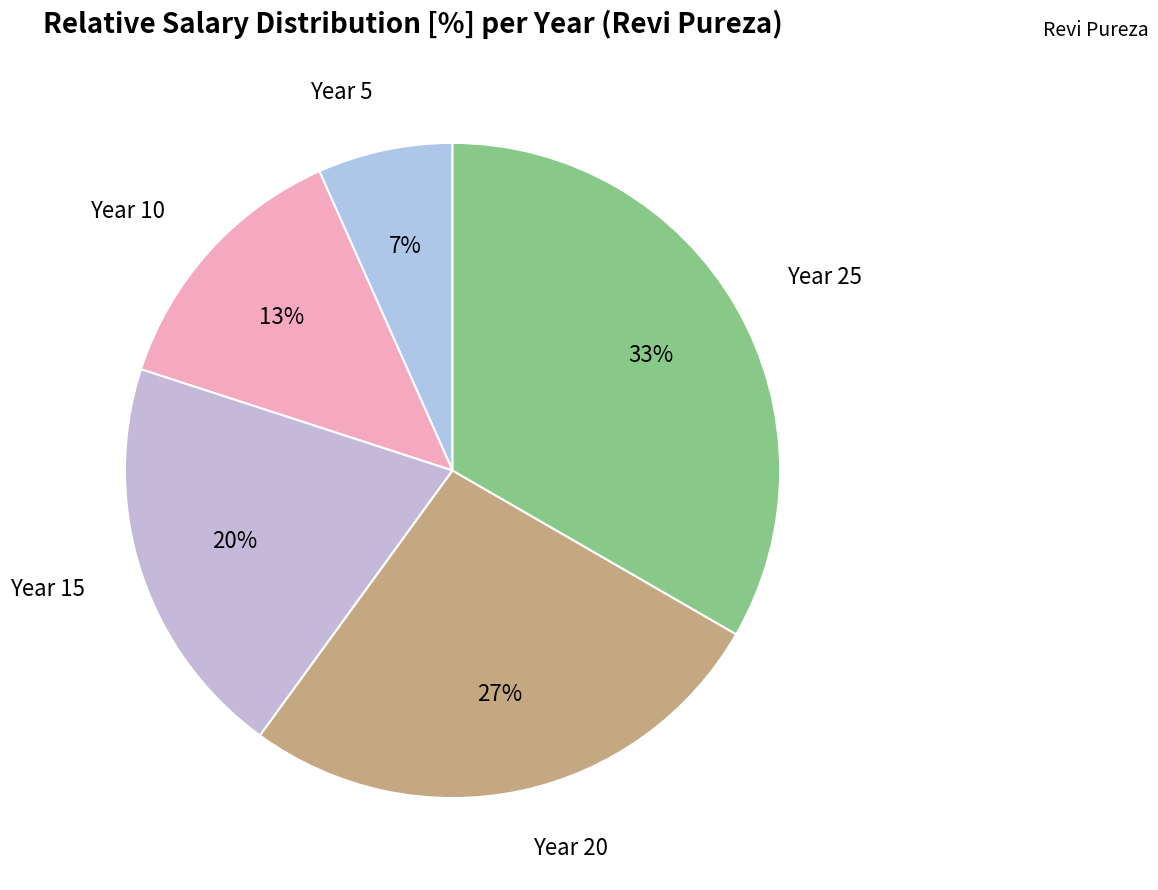

To the nearest percent, what is the difference between the Year 25 and Year 15 slice percentages?

13%